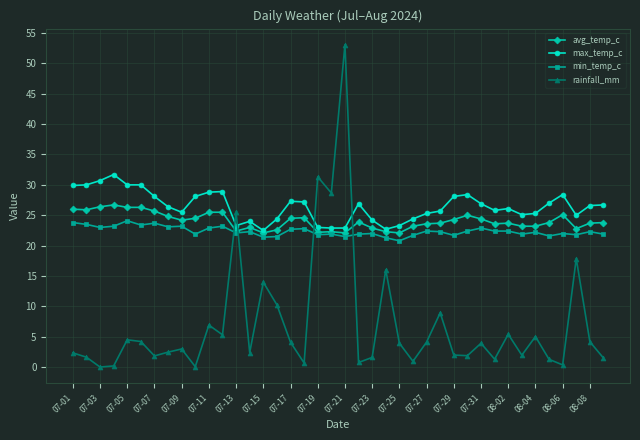

Which series has the largest range (max minus min)?

rainfall_mm